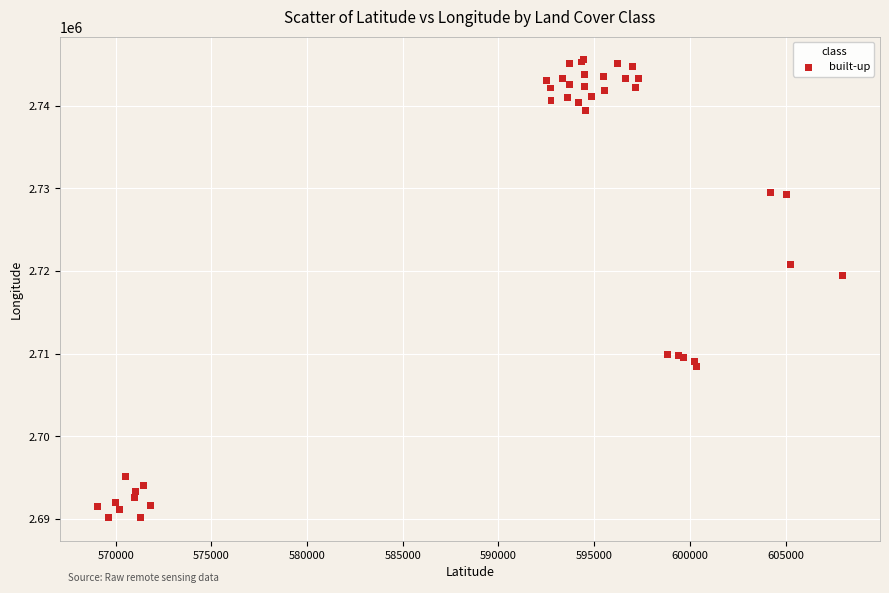

What Y value in the scatter plot is closest to 2717873?

2719491.7